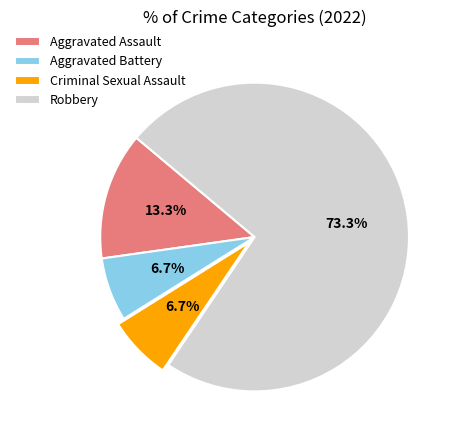

To the nearest percent, what percentage of the pie is Aggravated Battery?

7%